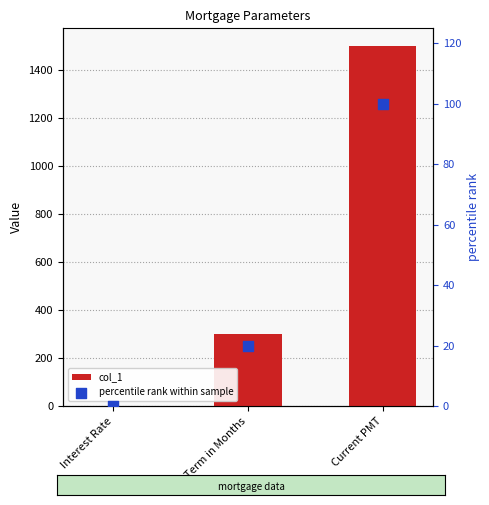

Is the value of percentile rank within sample at Interest Rate greater than the value of col_1 at Term in Months?

No